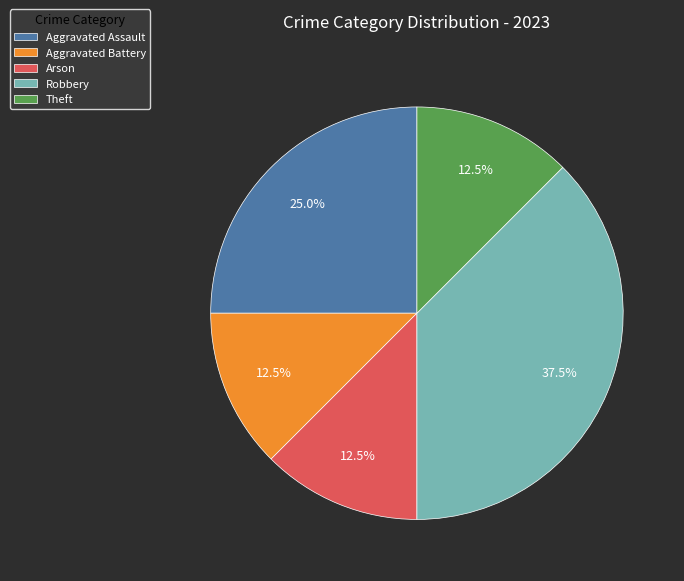

What percentage do Robbery and Arson together represent?

50.0%